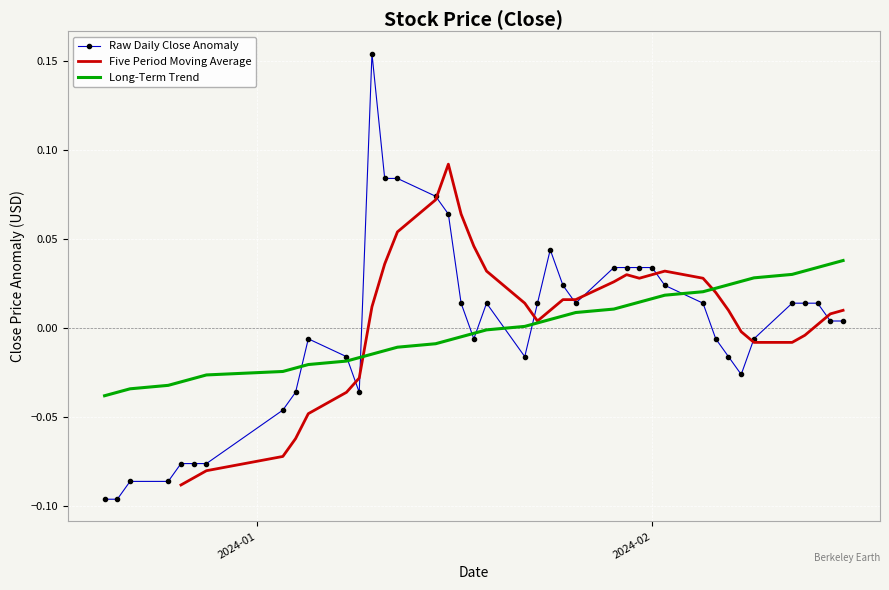

True or false: the data shows -0.0 at 6.

False